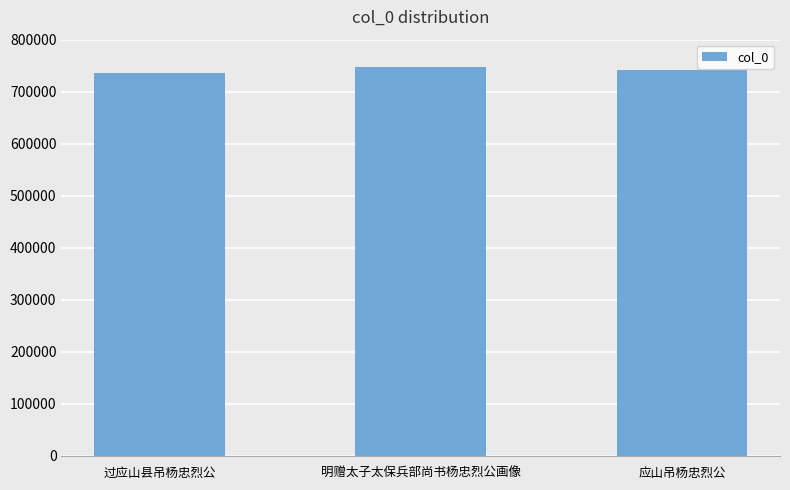

The value at 过应山县吊杨忠烈公 is 1297241. True or false?

False